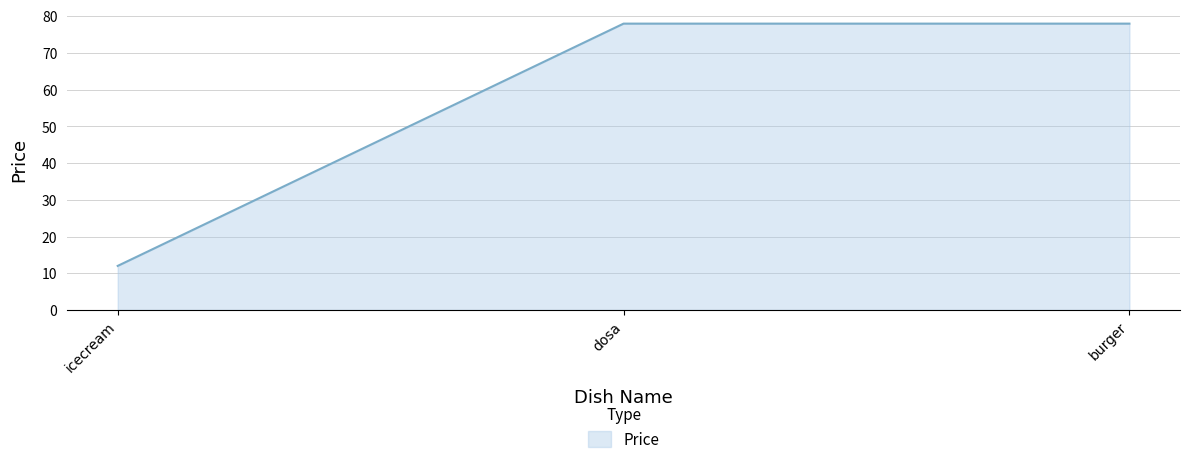

Read the value at burger, to the nearest 10.

80